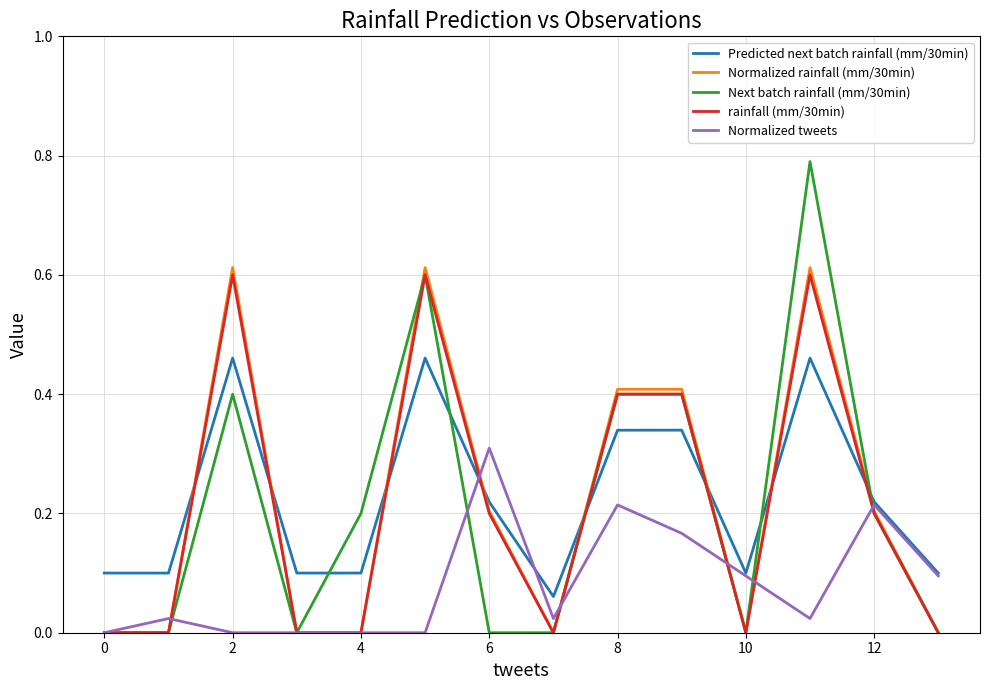

Which series ends up on top after the final intersection of Next batch rainfall (mm/30min) and Predicted next batch rainfall (mm/30min)?

Predicted next batch rainfall (mm/30min)